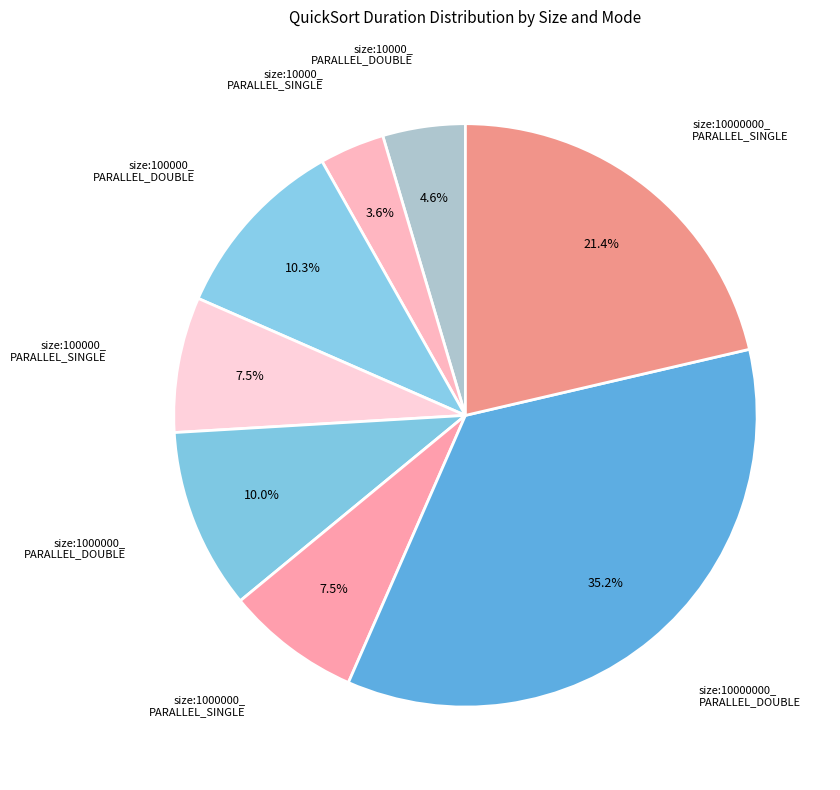

Is there a majority slice in this chart?

No